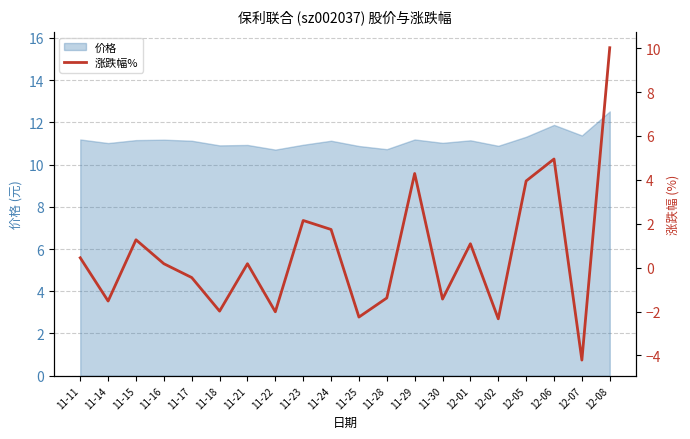

The 价格 series shows 16.4 at 11-30. True or false?

False